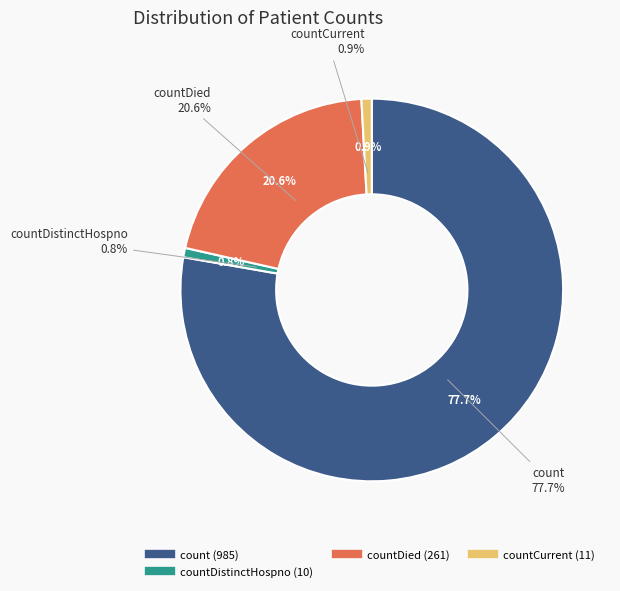

To the nearest percent, what percentage of the pie is countDied?

21%